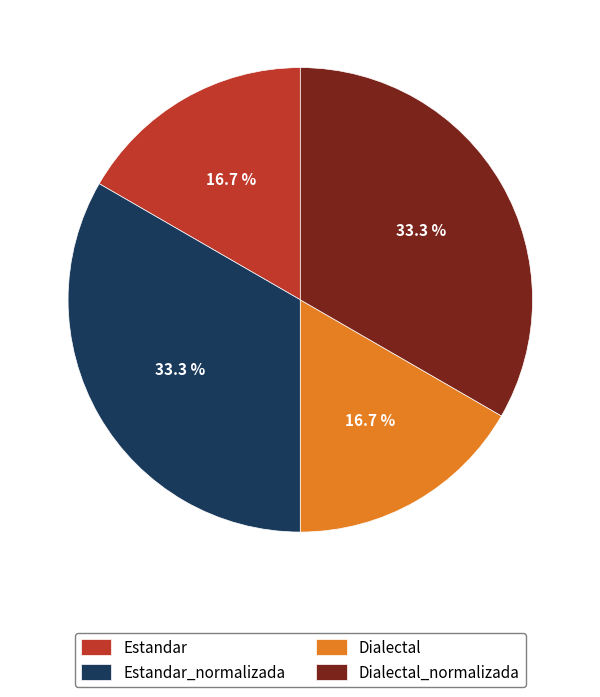

The Dialectal_normalizada slice represents 33% of the pie. True or false?

True